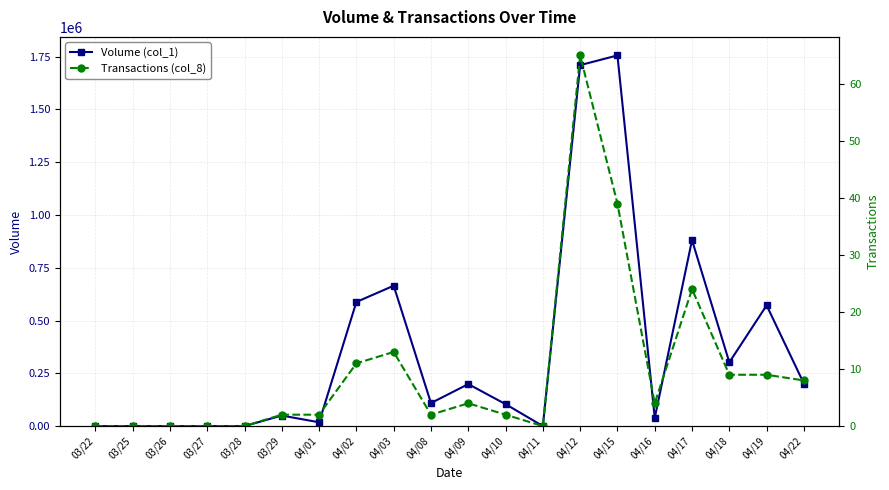

True or false: Volume (col_1) and Transactions (col_8) intersect in this chart.

False